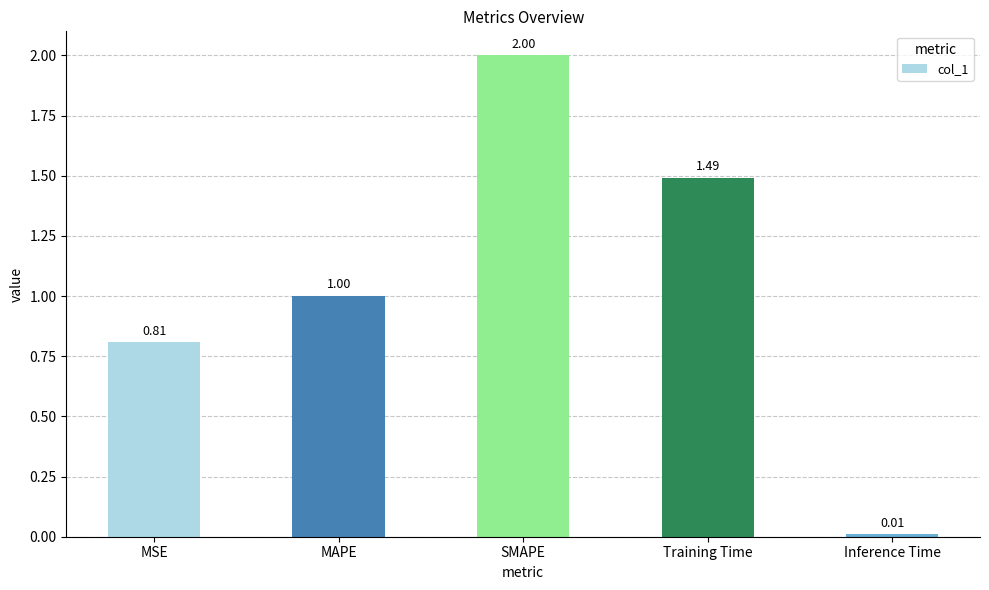

List the labels in order of value, smallest first.

Inference Time, MSE, MAPE, Training Time, SMAPE